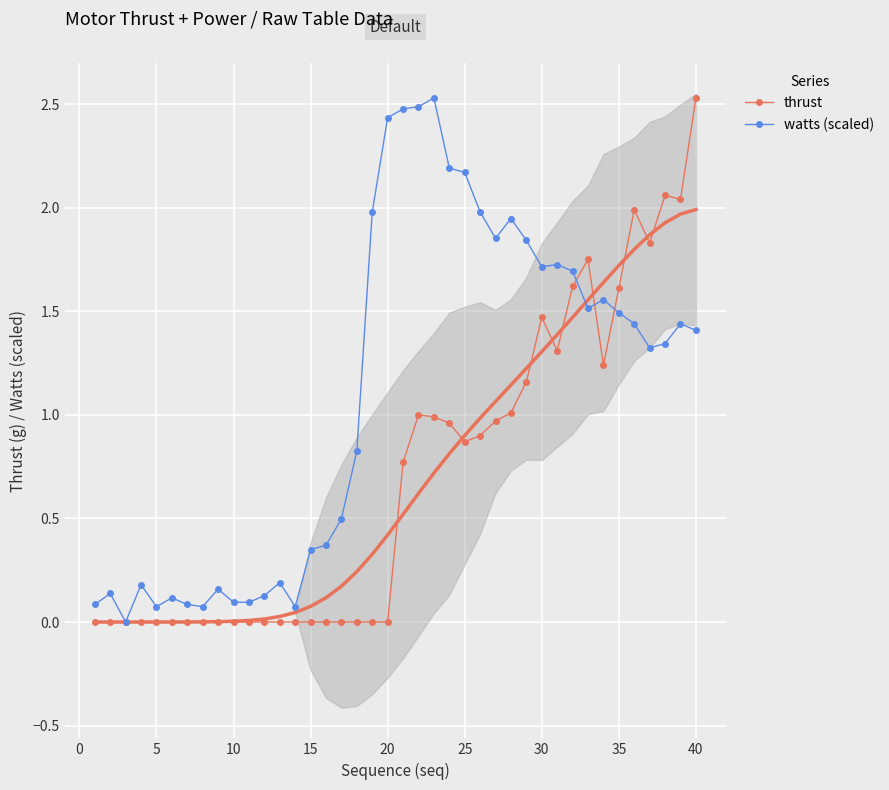

Reading left to right, what are all the values shown in this chart?

thrust: 0.0	0.0	0.0	0.0	0.0	0.0	0.0	0.0	0.0	0.0	0.0	0.0	0.0	0.0	0.0	0.0	0.0	0.0	0.0	0.0	0.8	1.0	1.0	1.0	0.9	0.9	1.0	1.0	1.2	1.5	1.3	1.6	1.8	1.2	1.6	2.0	1.8	2.1	2.0	2.5
watts (scaled): 0.1	0.1	0.0	0.2	0.1	0.1	0.1	0.1	0.2	0.1	0.1	0.1	0.2	0.1	0.3	0.4	0.5	0.8	2.0	2.4	2.5	2.5	2.5	2.2	2.2	2.0	1.9	1.9	1.8	1.7	1.7	1.7	1.5	1.6	1.5	1.4	1.3	1.3	1.4	1.4